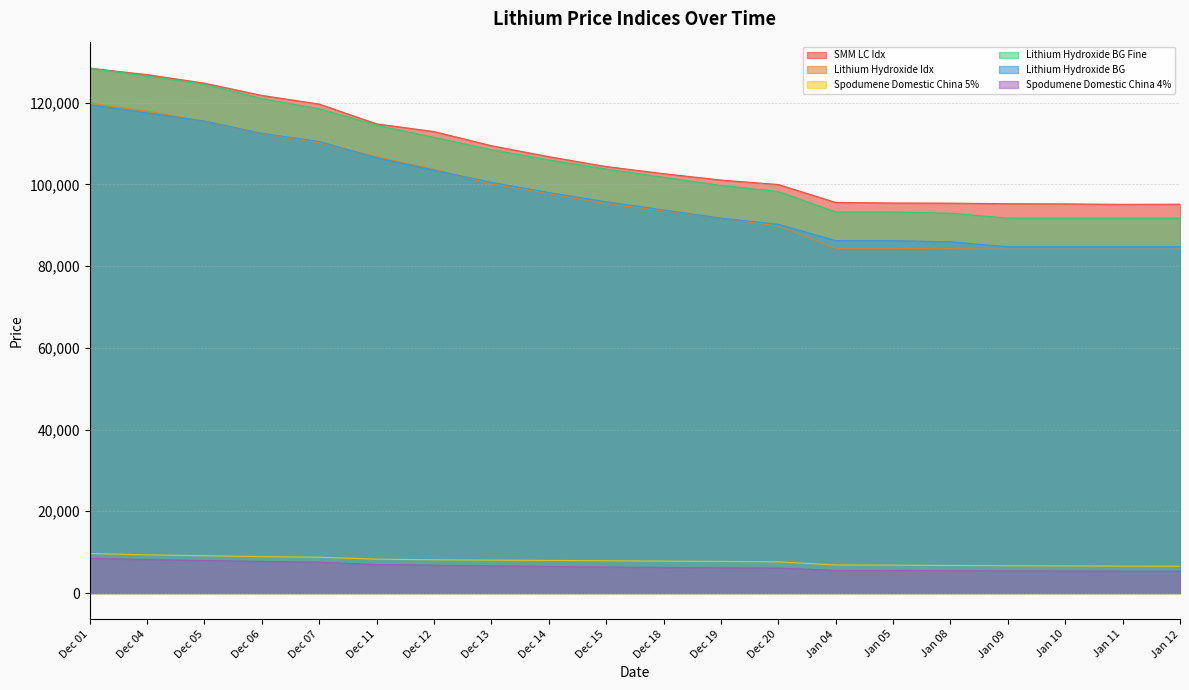

What is the average value of the Spodumene Domestic China 5% series?

7808